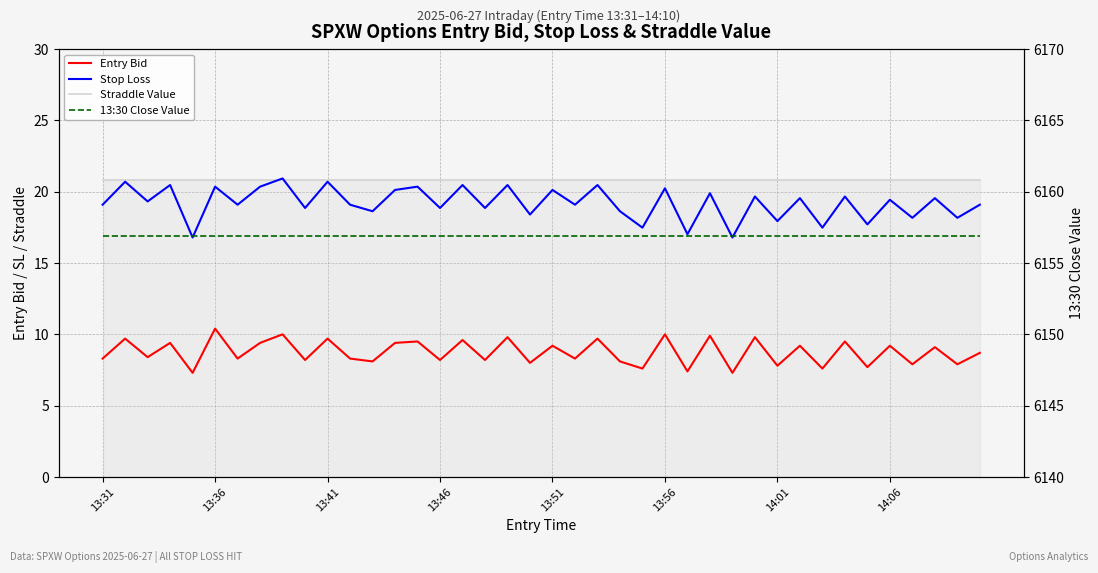

What is the approximate value of Stop Loss at 22?

20.5